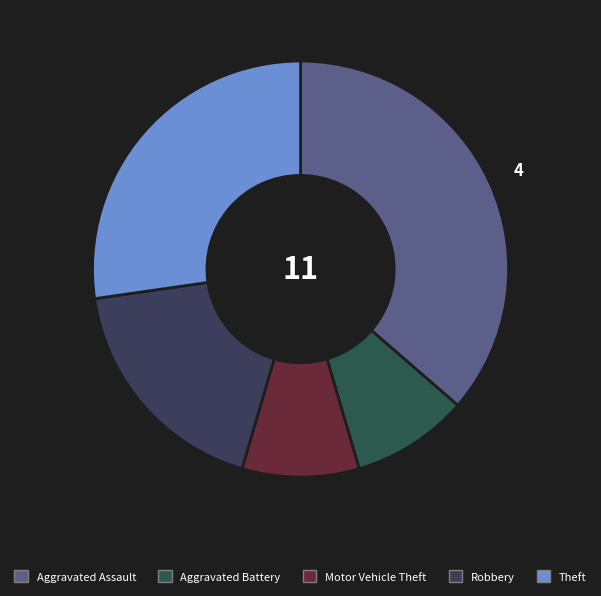

Is it true that Aggravated Battery is 9% of the pie?

True